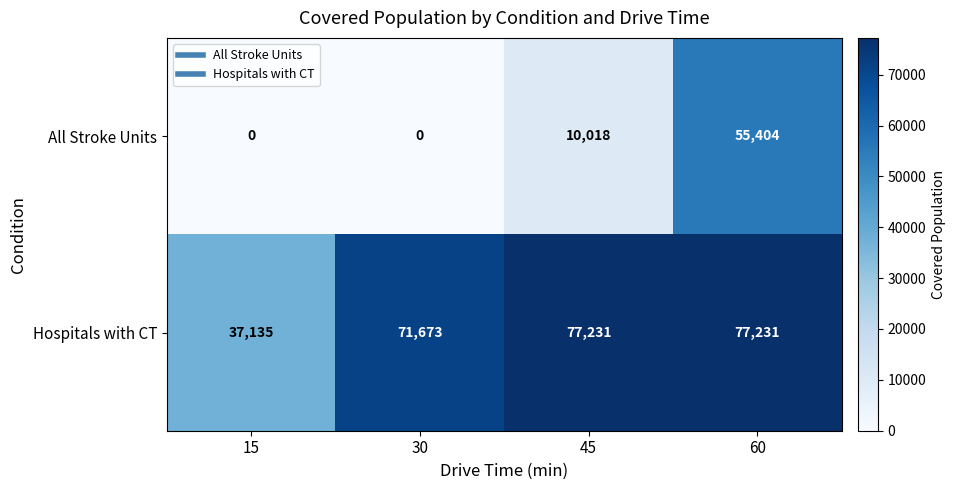

Which series has the largest total across all categories?

Hospitals with CT